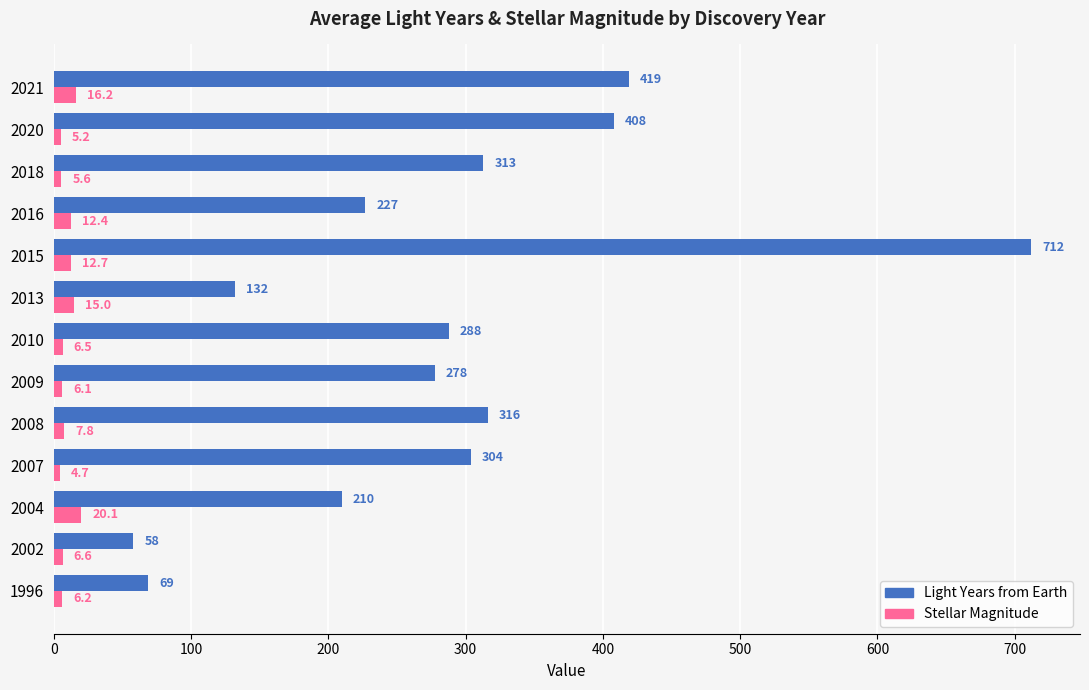

How many categories are shown in the chart?

13